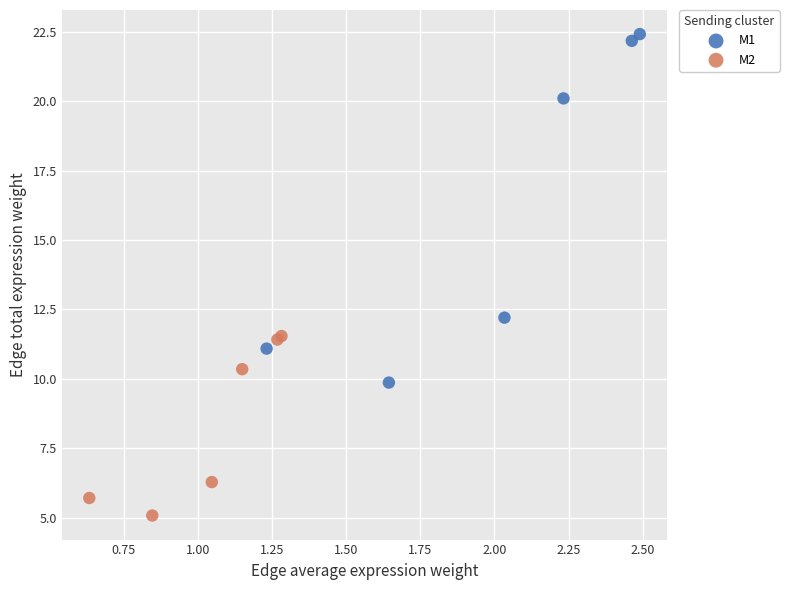

Which series contains the highest Y value?

M1